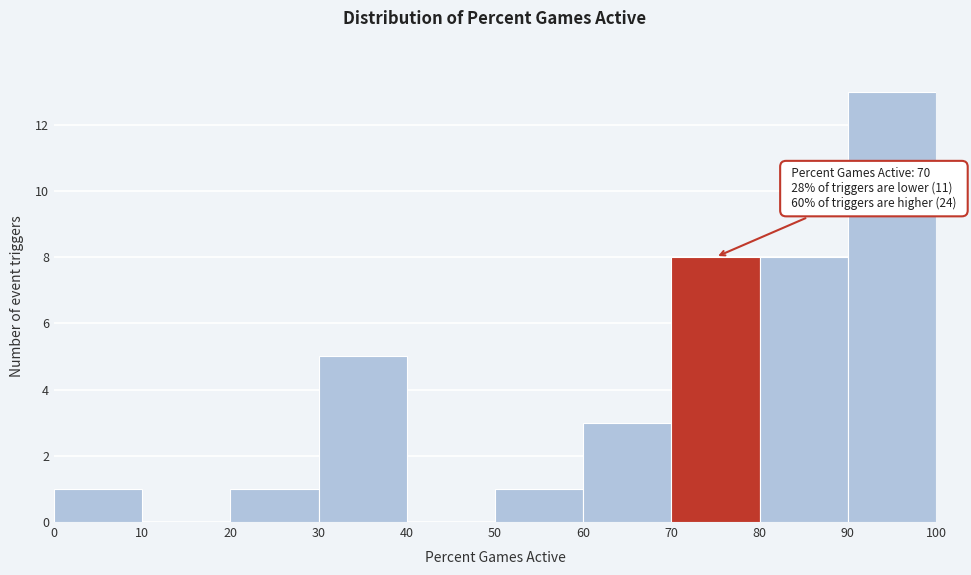

Which range on the x-axis has the tallest bar?

90 to 100